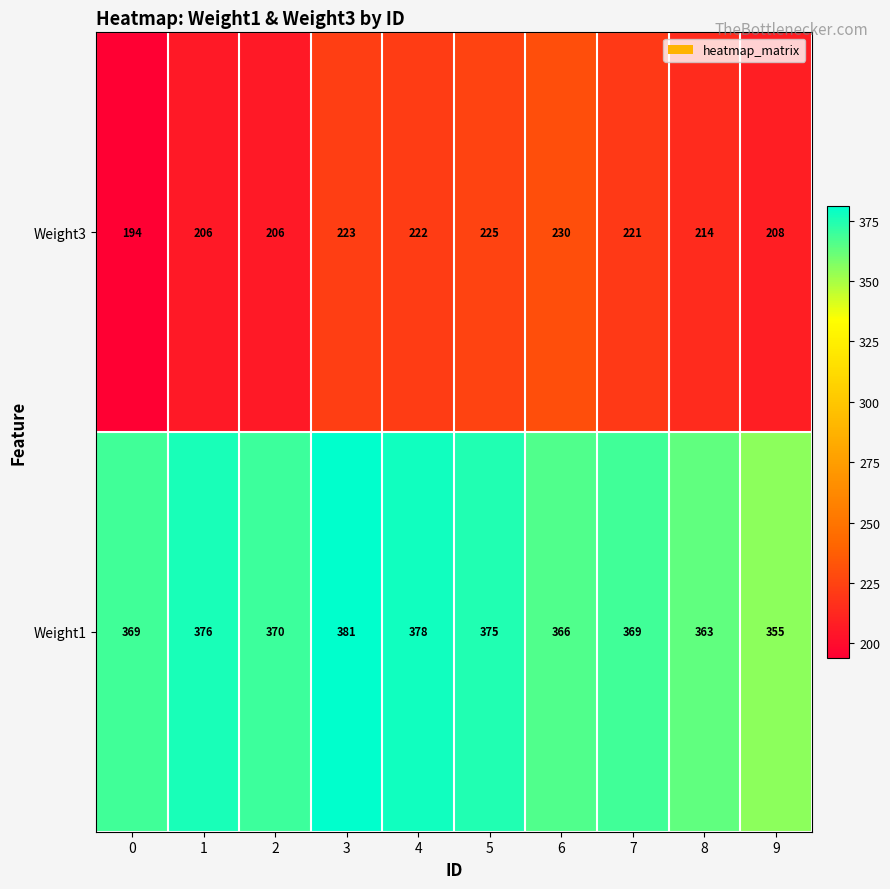

The value of Weight1 at 4 is 174. True or false?

False